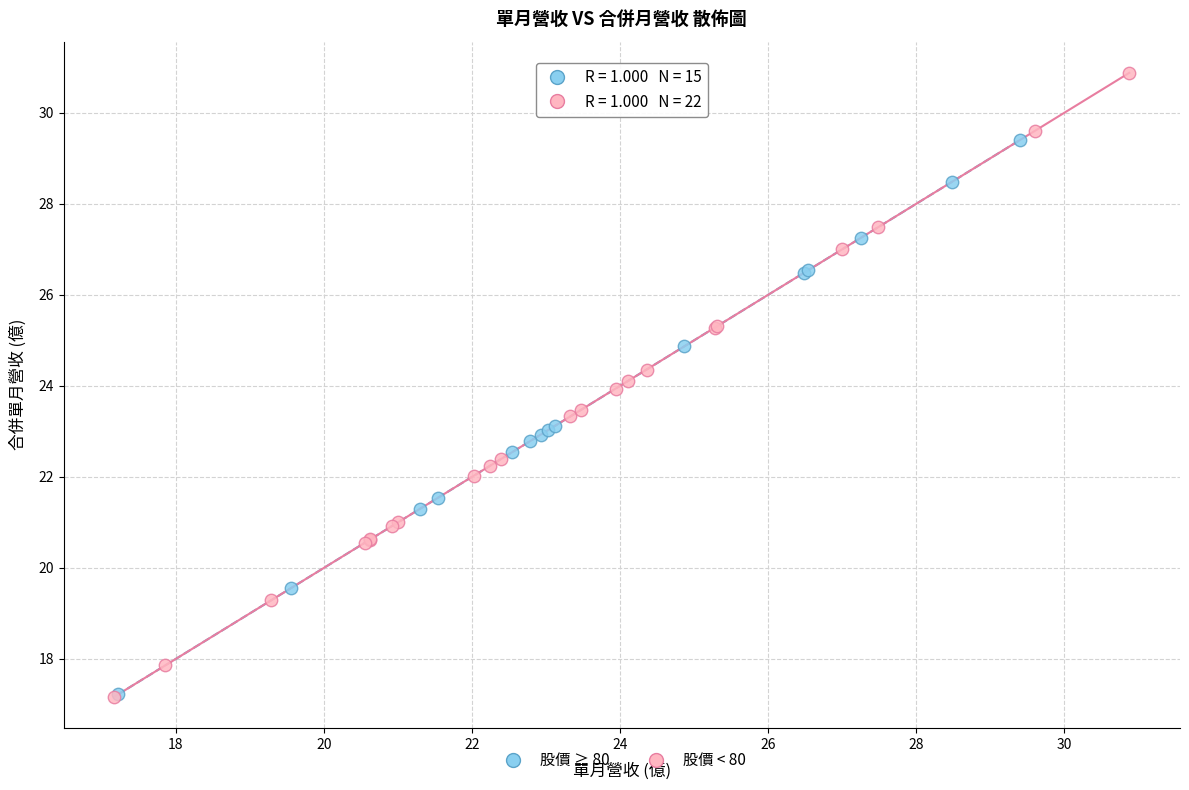

Which series has the widest spread of Y values?

股價 < 80